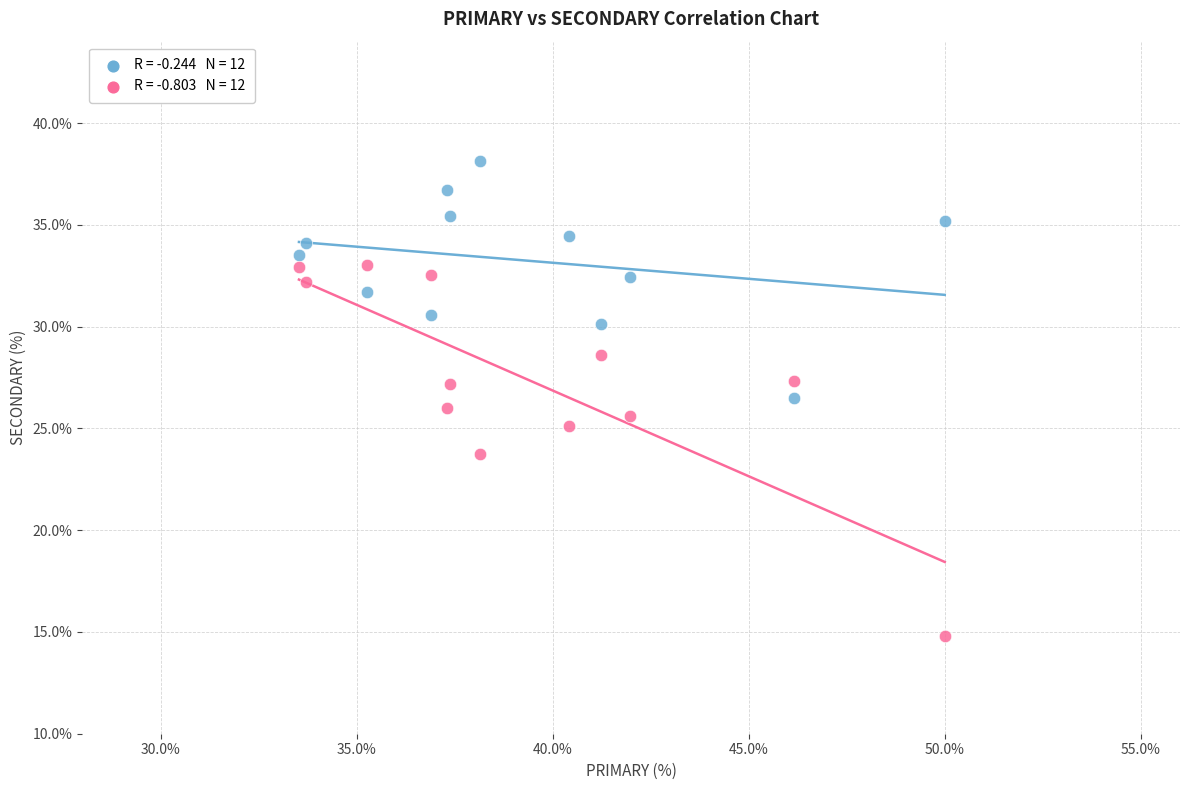

Across all data points, what is the range of Y values (max minus min)?

23.4